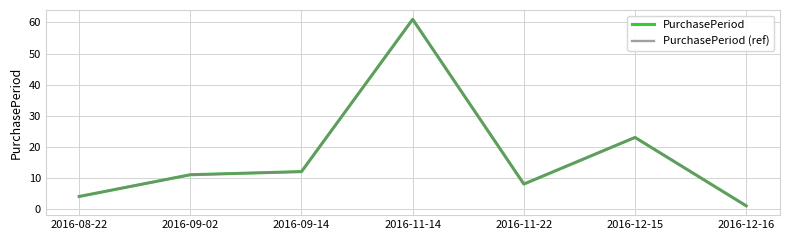

Does the chart display data point markers on the line(s)?

No